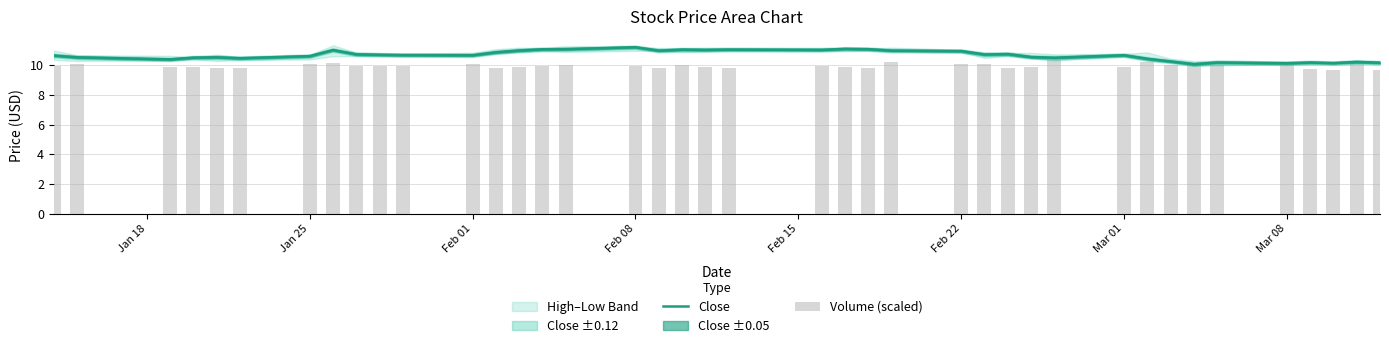

Is the value of Close at 30 greater than the value of Volume (scaled) at 9?

Yes